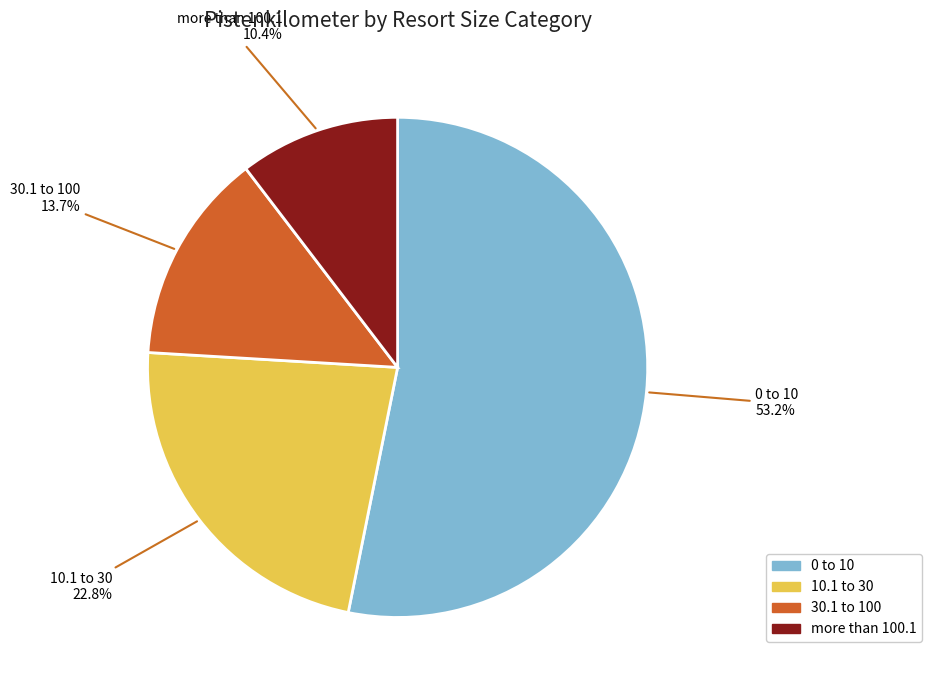

What is the majority slice?

0 to 10